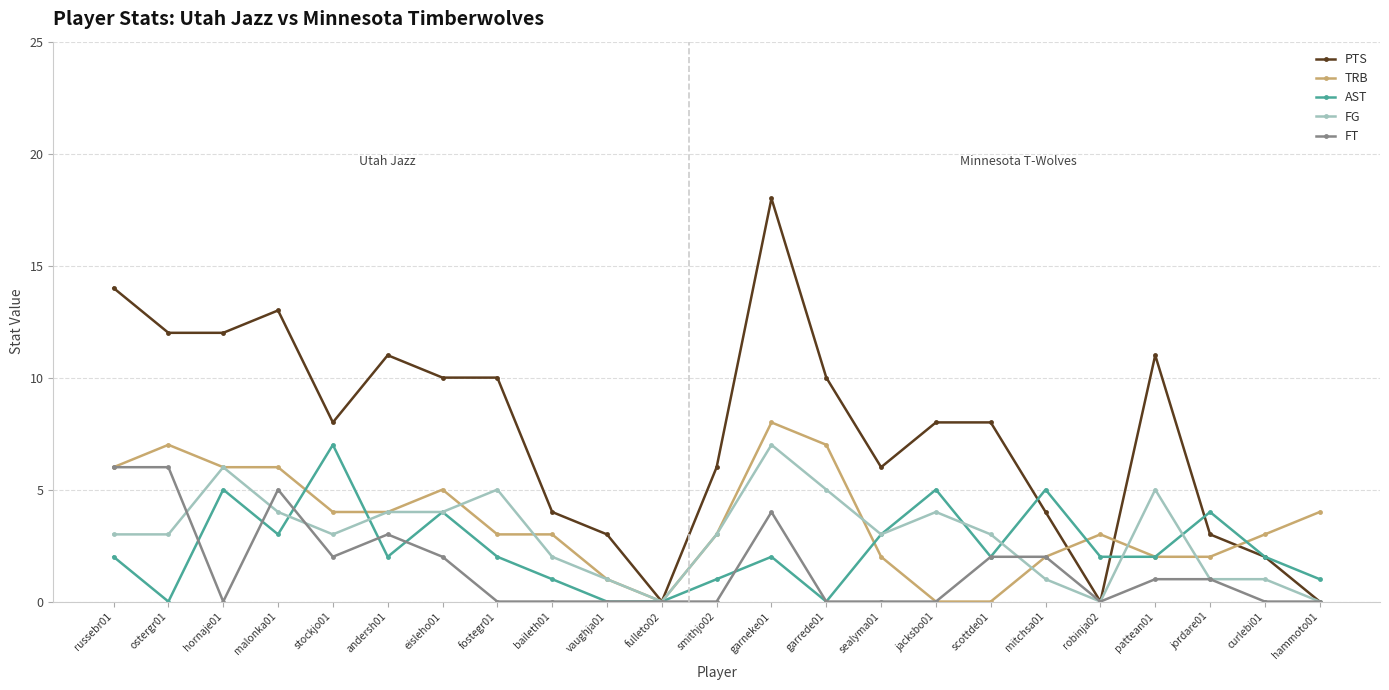

Which series changed the most between russebr01 and sealyma01?

PTS